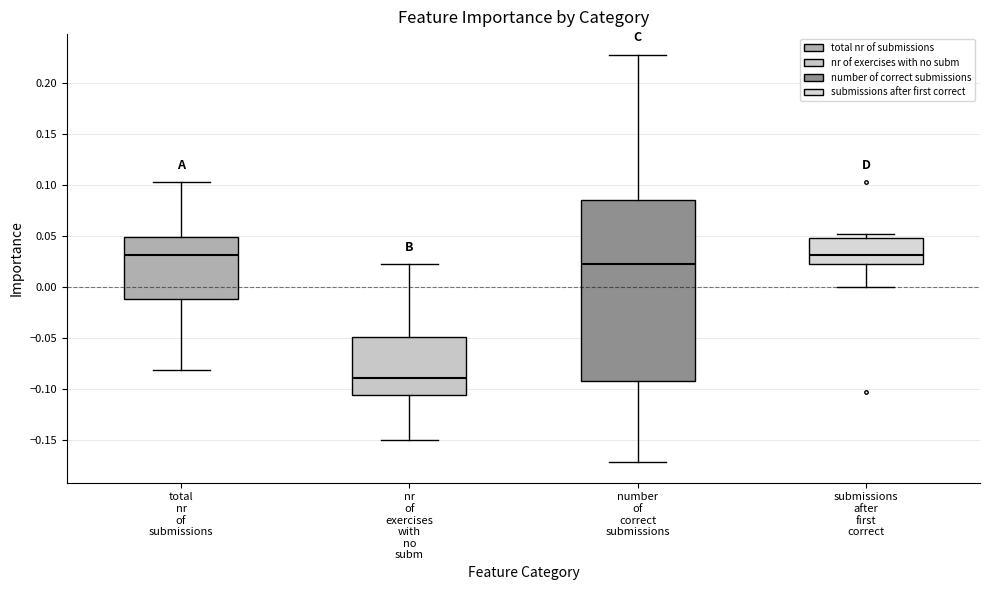

Which box is the tallest, from its lower edge to its upper edge?

number of correct submissions